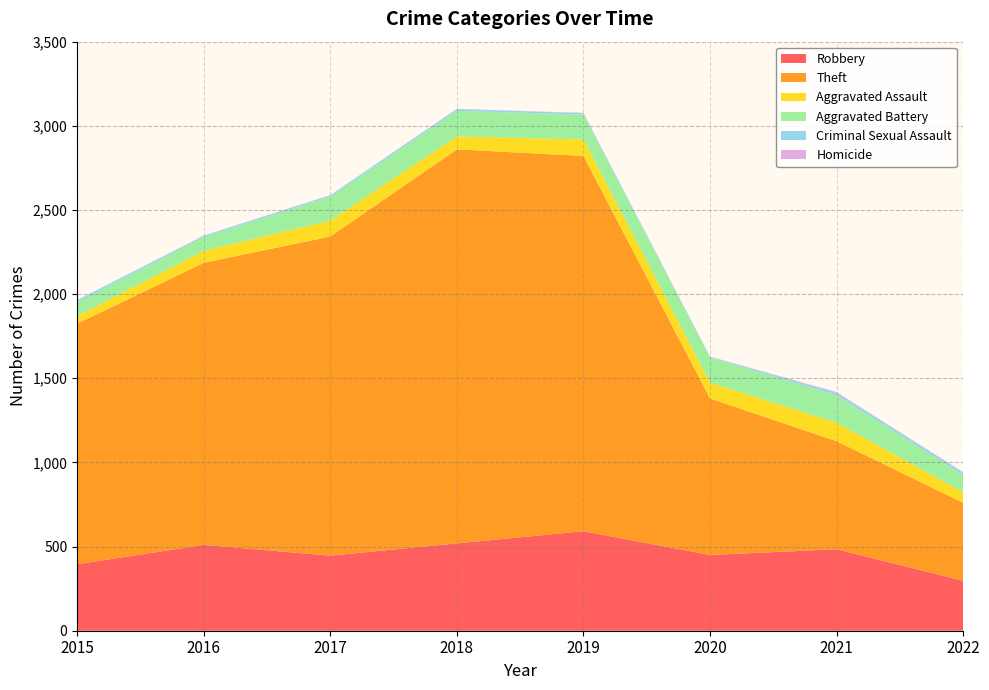

Reading left to right, list all the values displayed in this chart.

Robbery: 395	510	446	519	591	450	484	297
Theft: 1429	1676	1896	2341	2230	930	642	463
Aggravated Assault: 46	71	95	77	98	94	110	63
Aggravated Battery: 82	82	142	152	148	150	163	103
Criminal Sexual Assault: 12	8	8	11	8	3	15	14
Homicide: 0	1	1	1	2	2	4	2